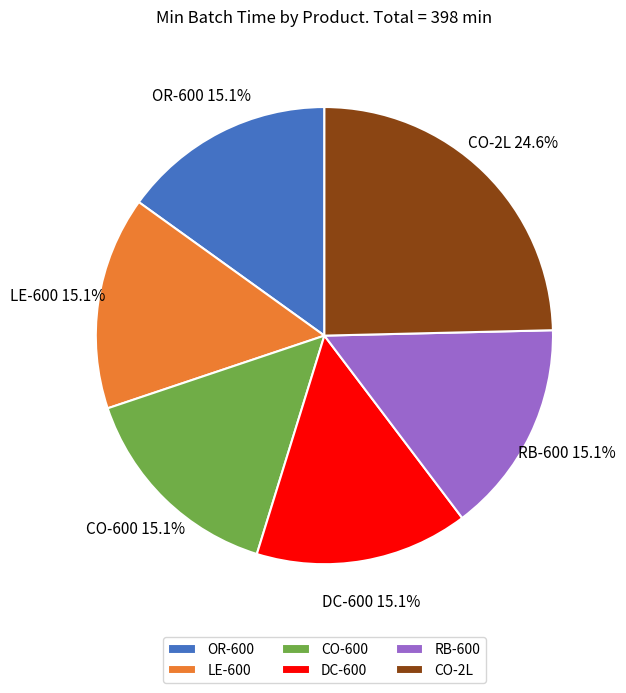

What percentage do DC-600 and RB-600 together represent?

30.2%